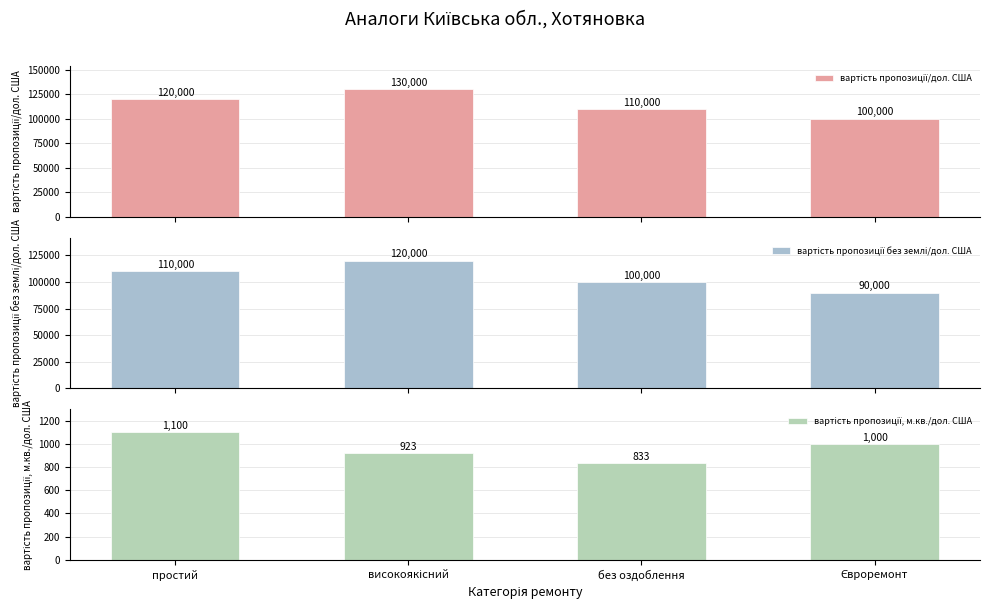

What is the maximum value for вартість пропозиції, м.кв./дол. США?

1100